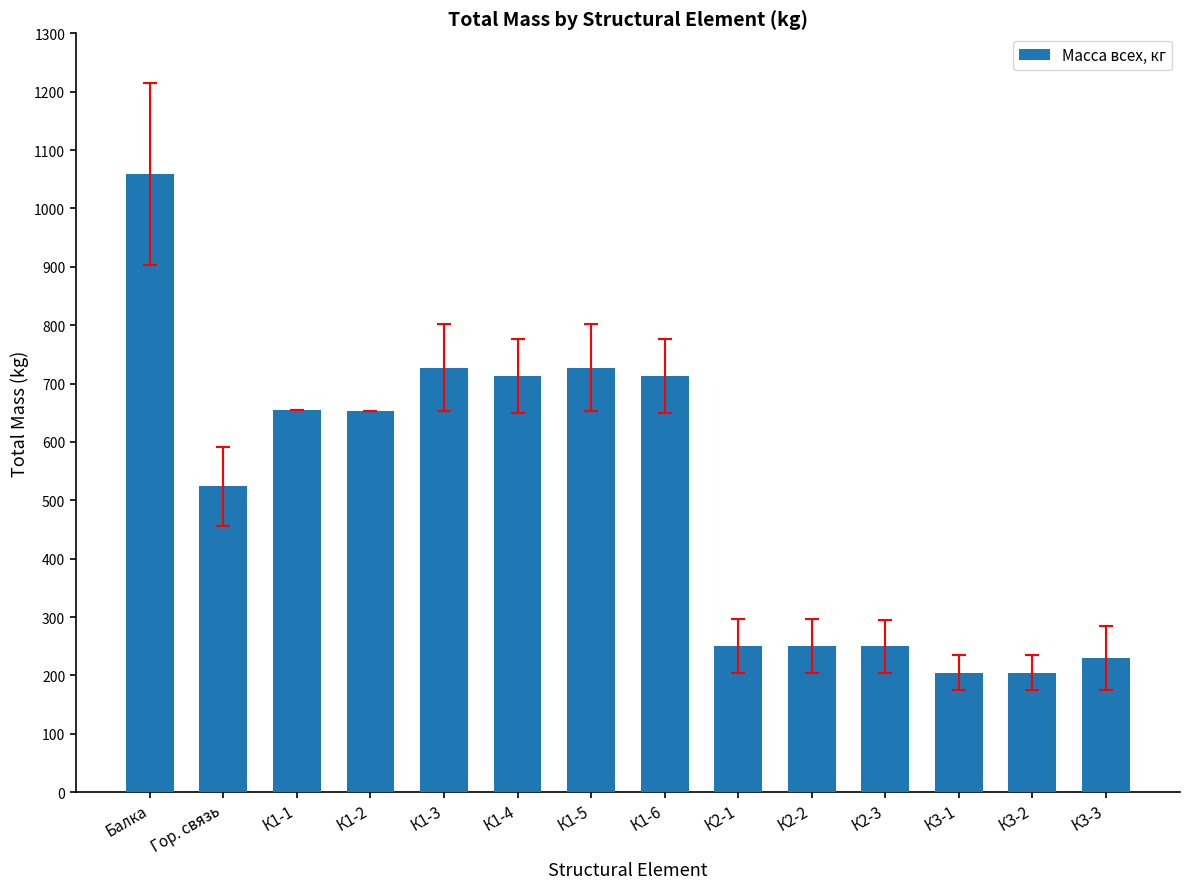

What is the sum of all values?

7162.2